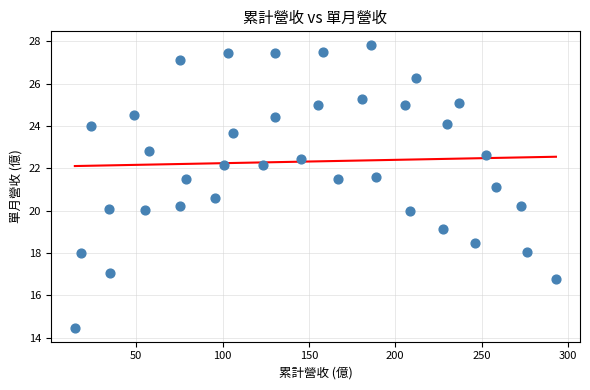

What is the range of X values (max minus min)?

278.6